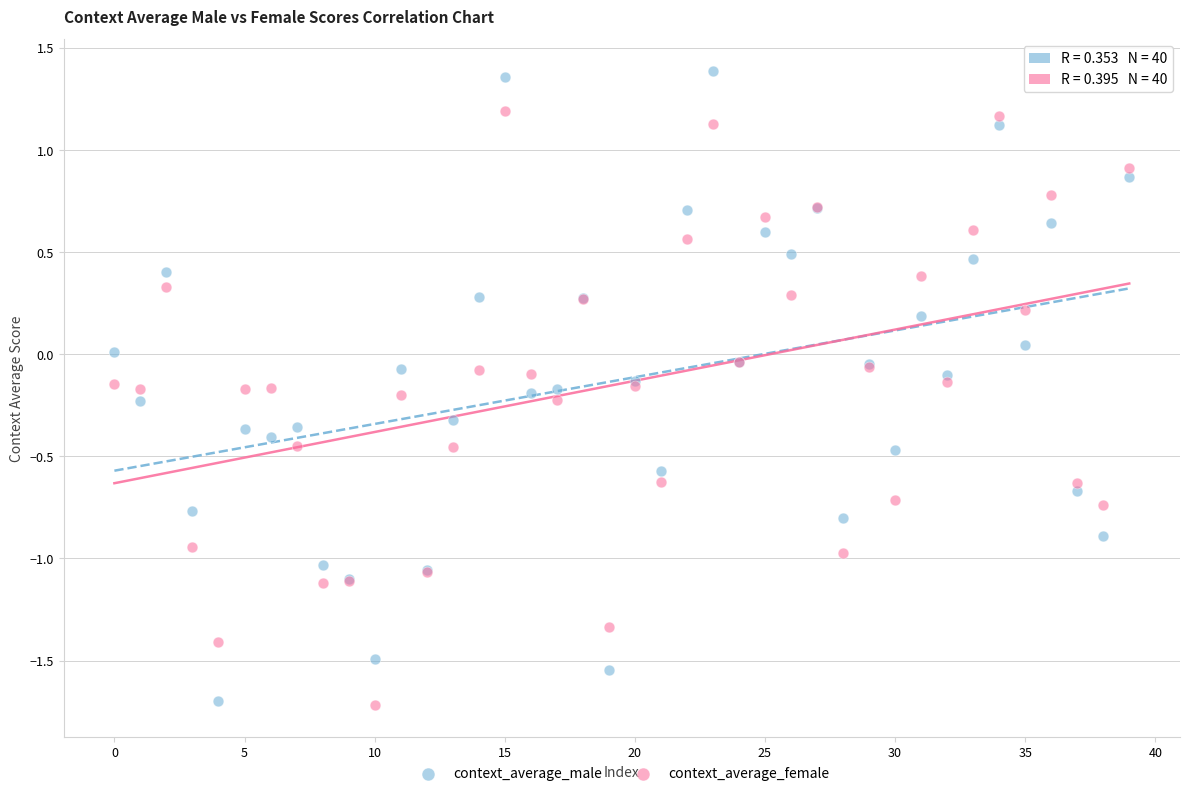

What are all the series names shown in the legend?

context_average_male, context_average_female